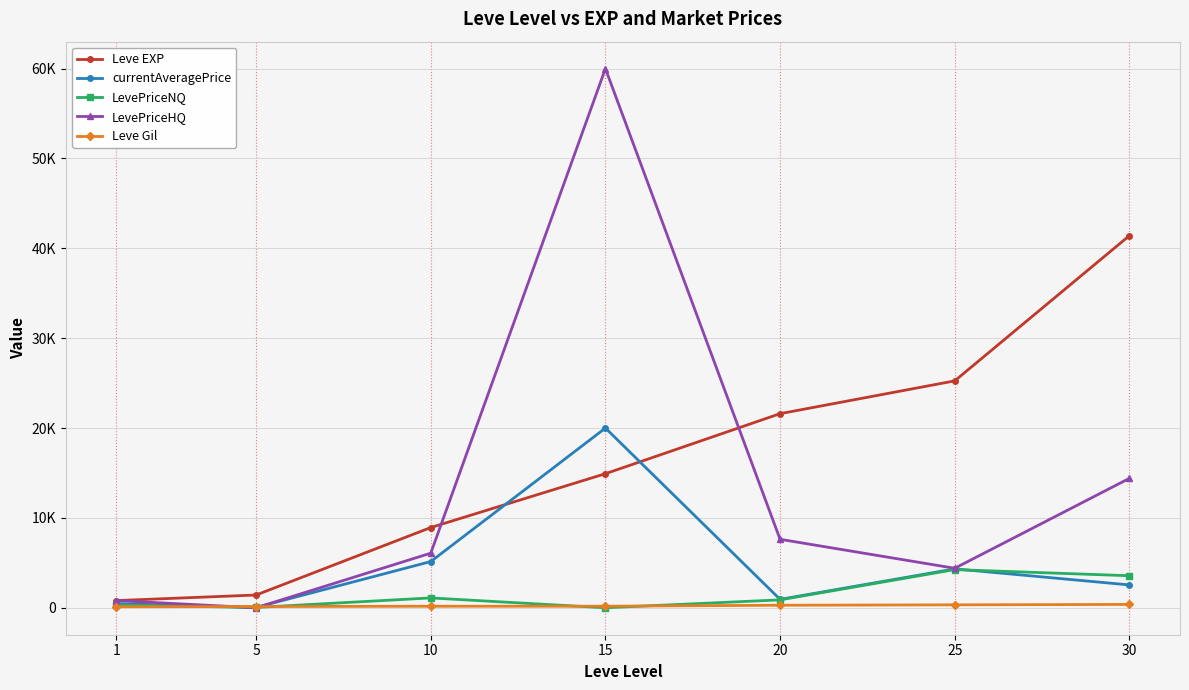

What are all the series names shown in the legend?

Leve EXP, currentAveragePrice, LevePriceNQ, LevePriceHQ, Leve Gil